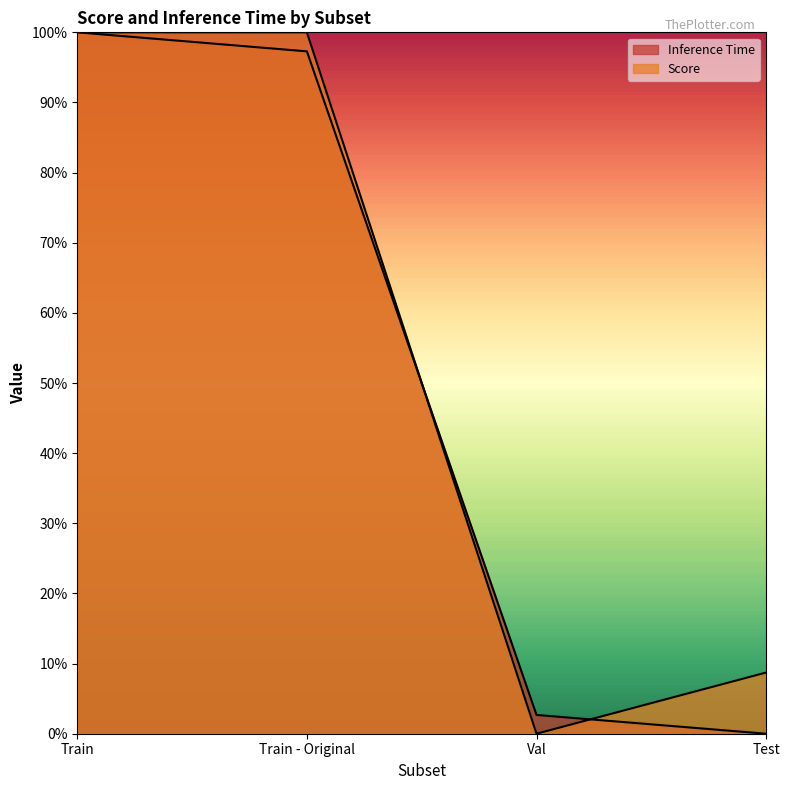

Between Test and Train, which is larger?

Train